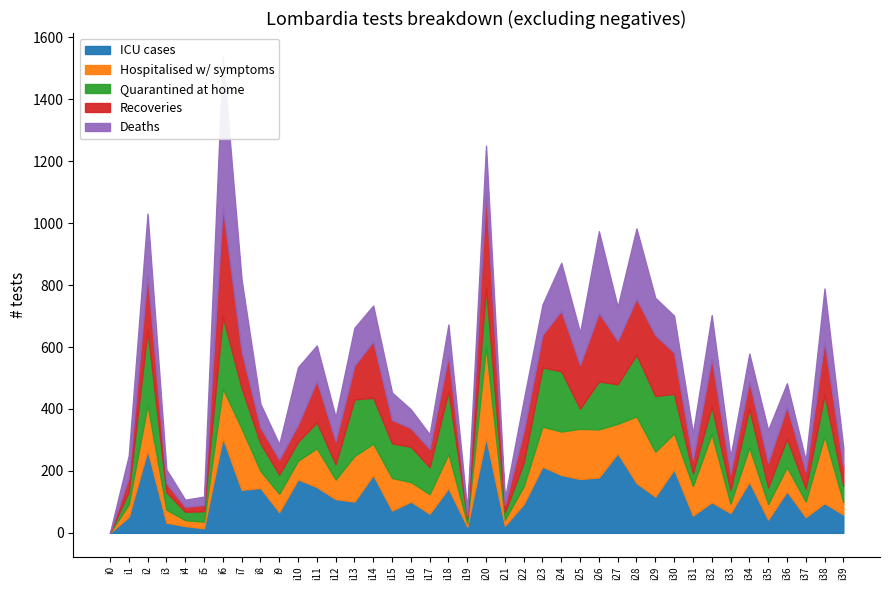

How many intersections are there between Deaths and Quarantined at home?

18